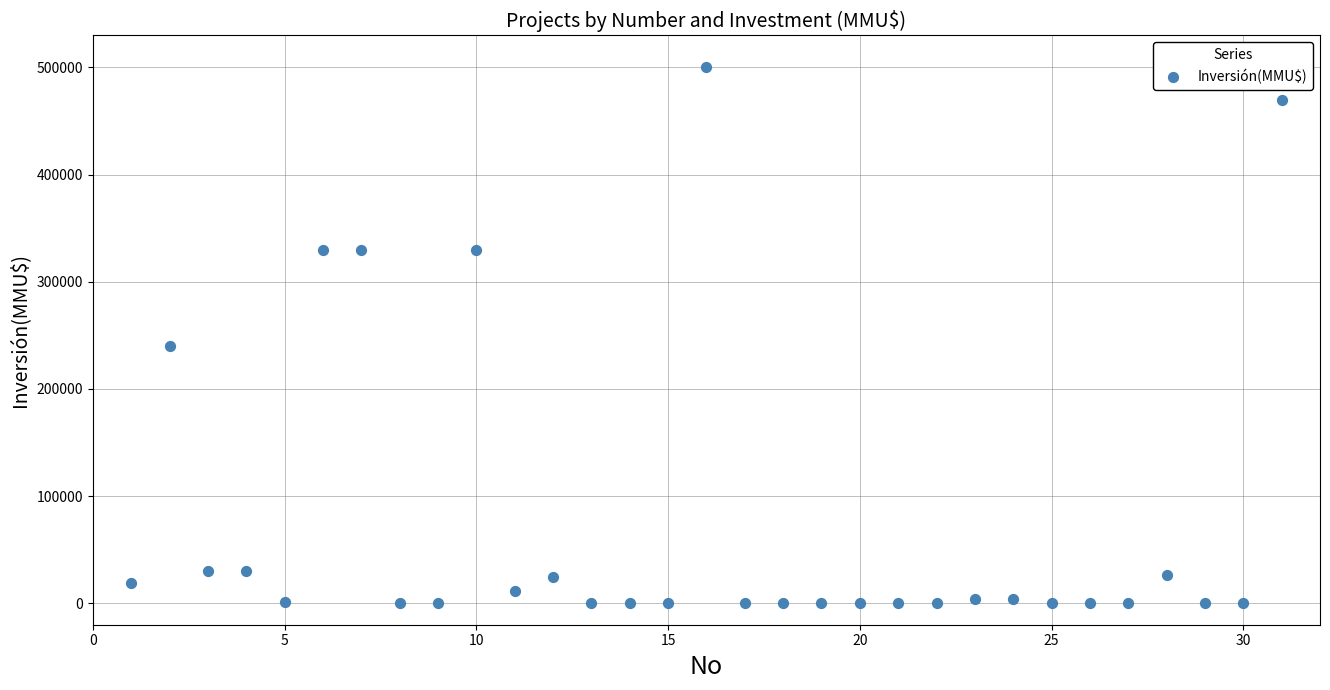

What is the range of Y values (max minus min)?

500000